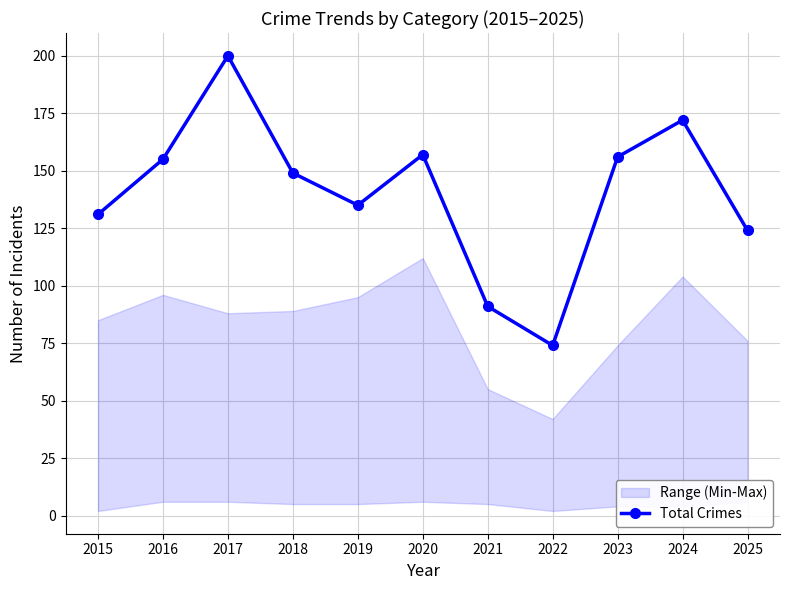

What is the minimum value shown in the chart?

74